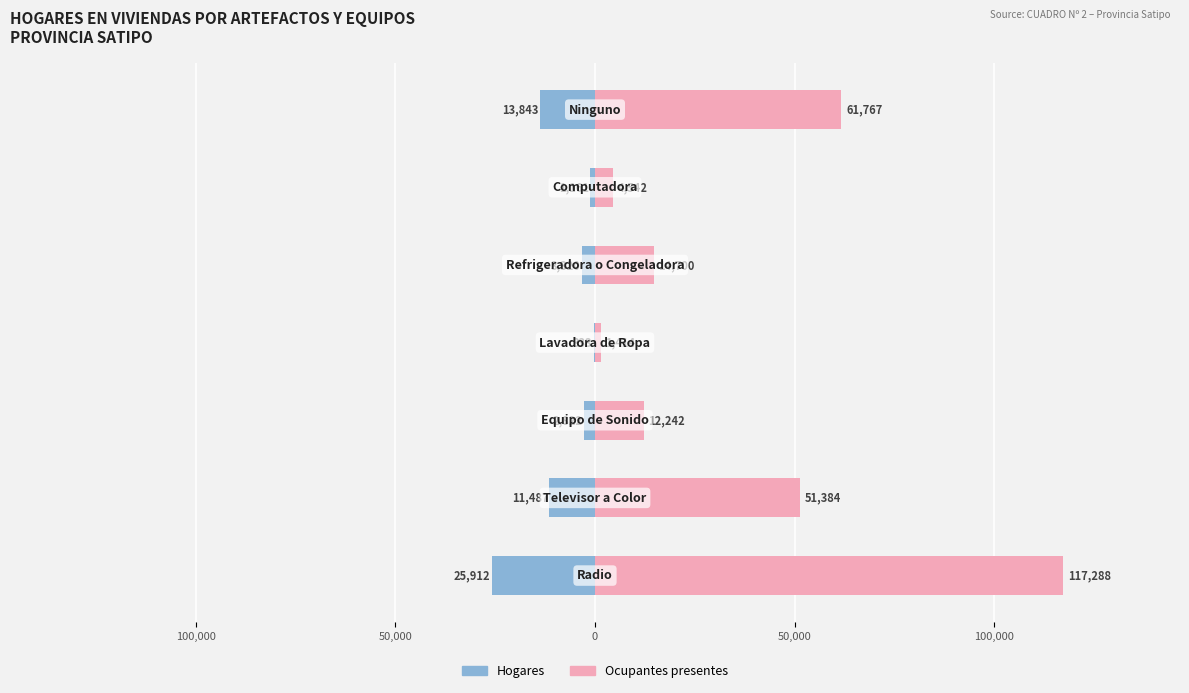

How many data points does each series have?

7